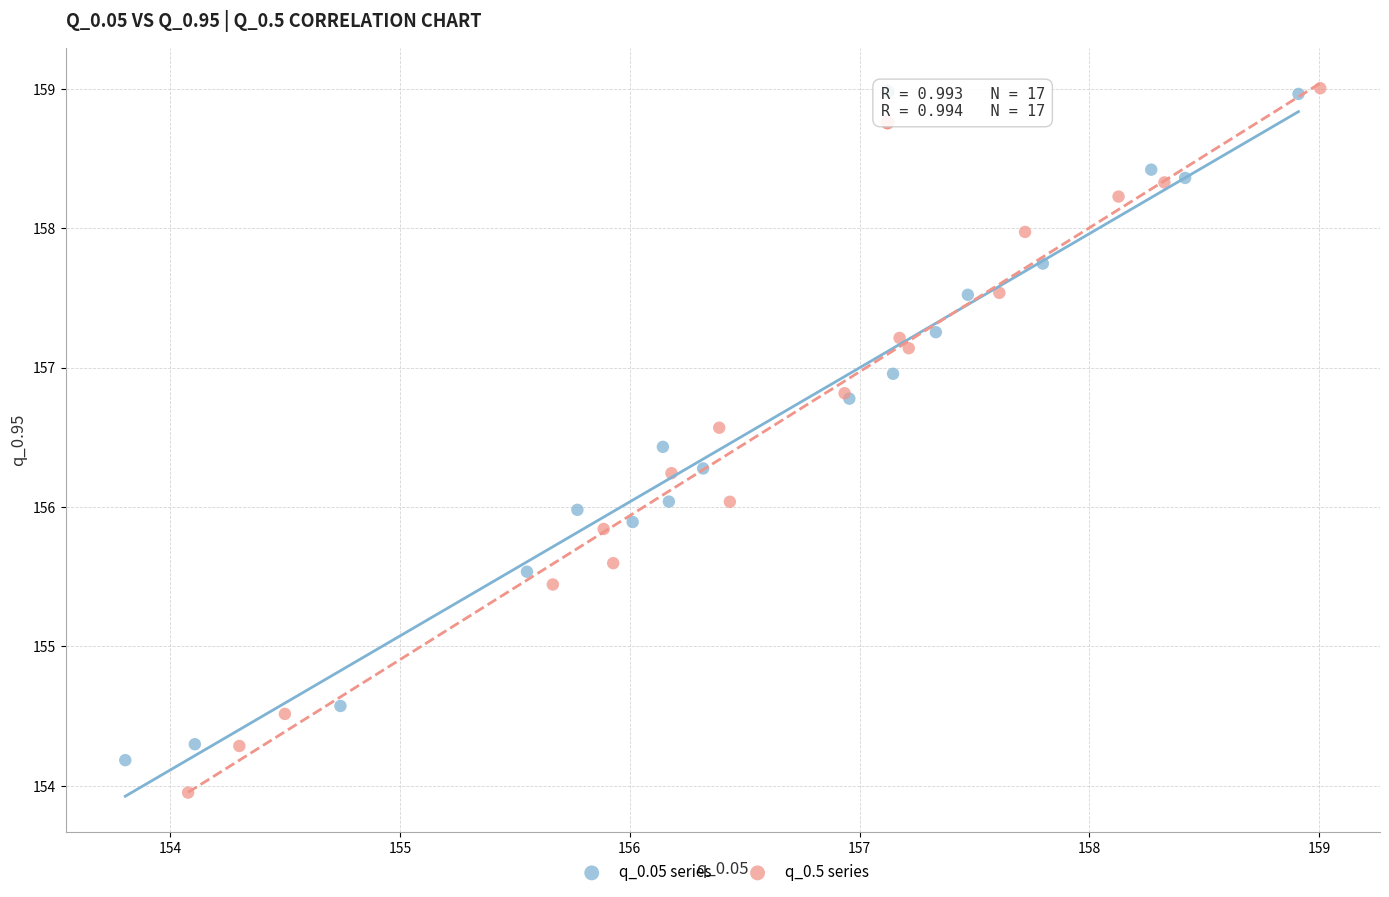

What are all the series names shown in the legend?

q_0.05 series, q_0.5 series